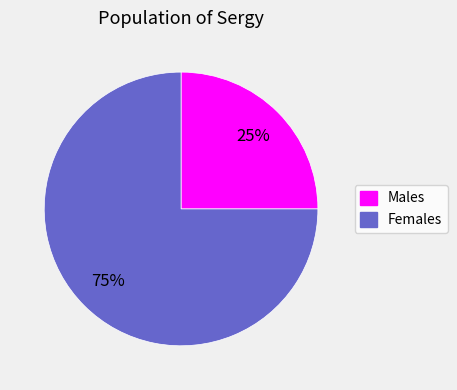

To the nearest percent, what is the difference between the largest and smallest slice percentages?

50%